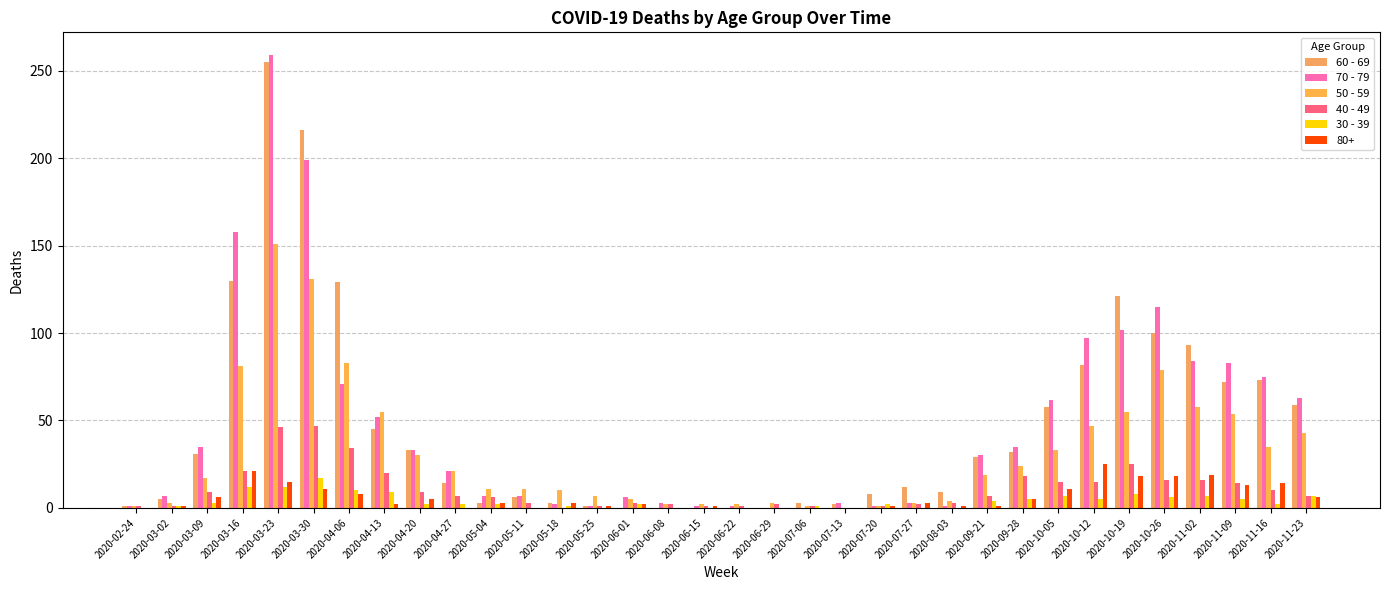

What is the average value of the 70 - 79 series?

48